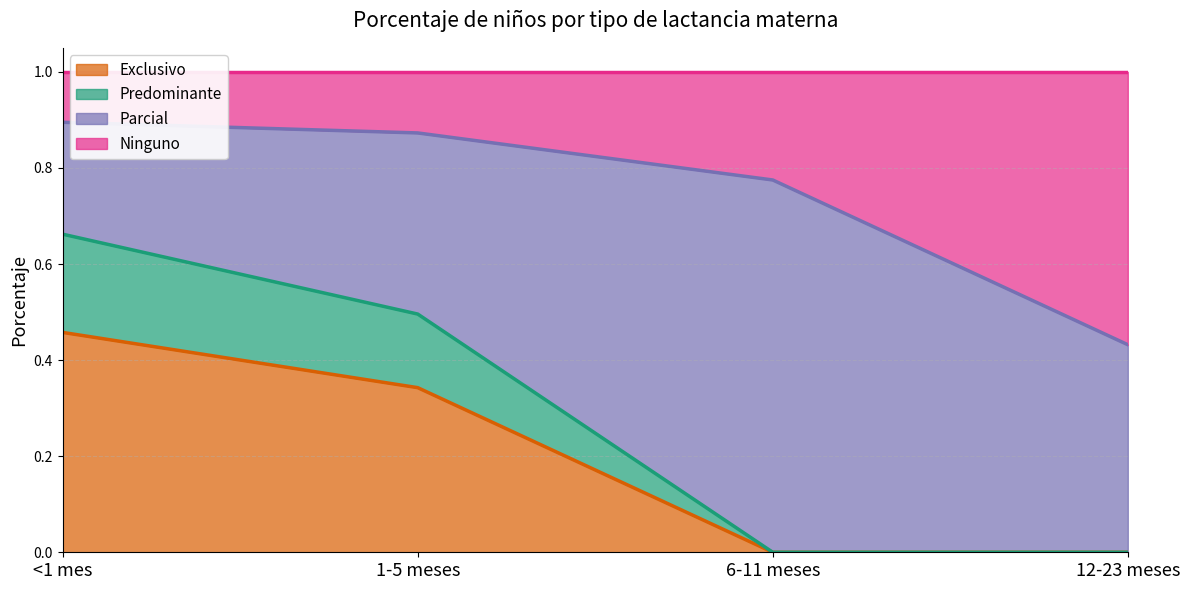

Which category has the highest value in the Exclusivo series?

<1 mes